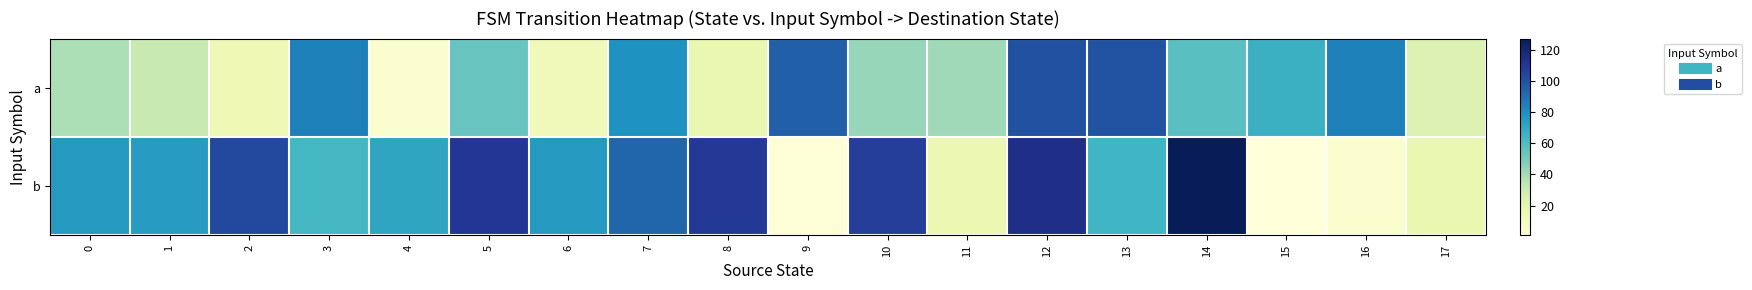

Rank the series by their maximum value, from lowest to highest.

a, b